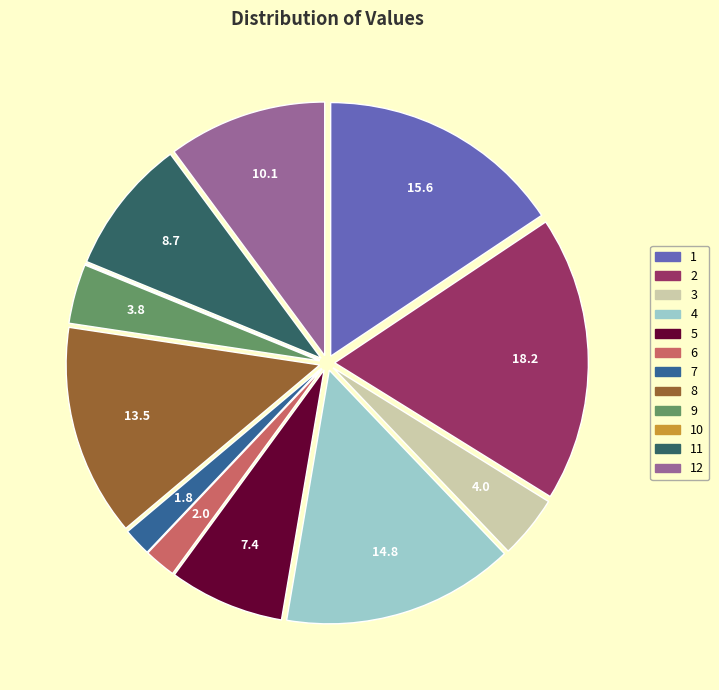

Is it true that 6 is 2% of the pie?

True